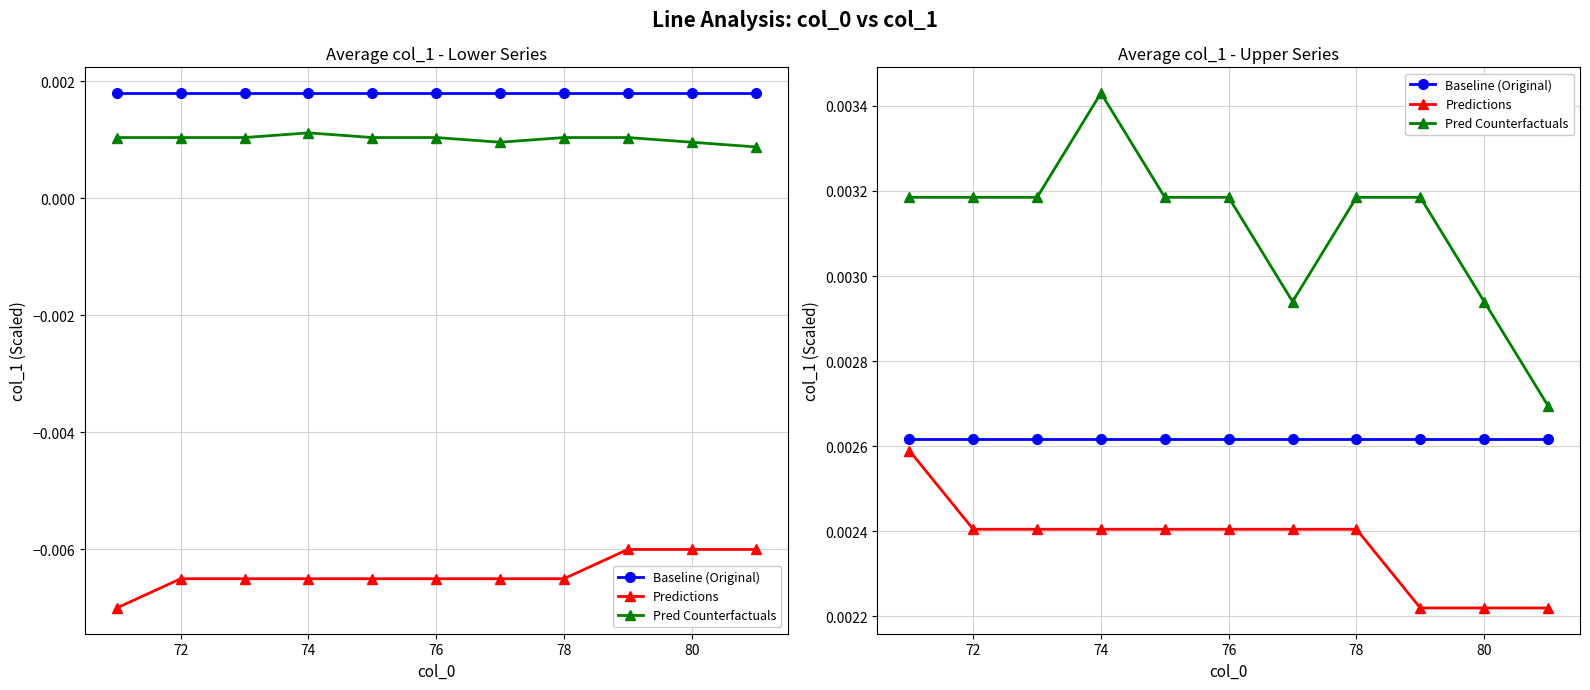

True or false: Baseline (Original) and Pred Counterfactuals cross at least once.

False